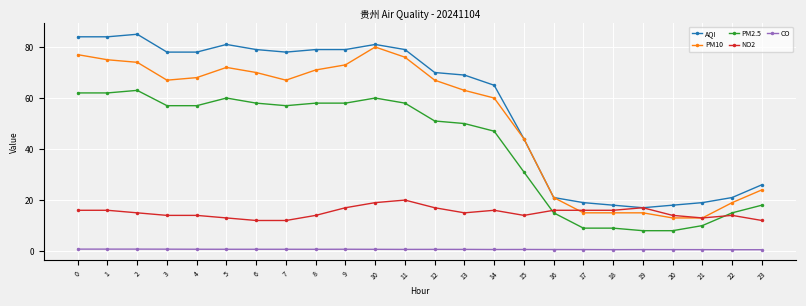

What is the value of the PM2.5 point at the 9th from the left?

58.0